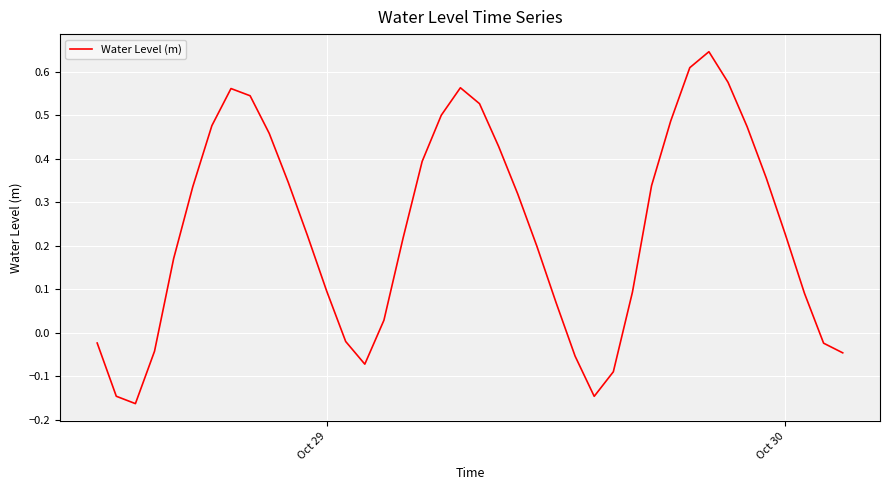

How many positive values are there?

29